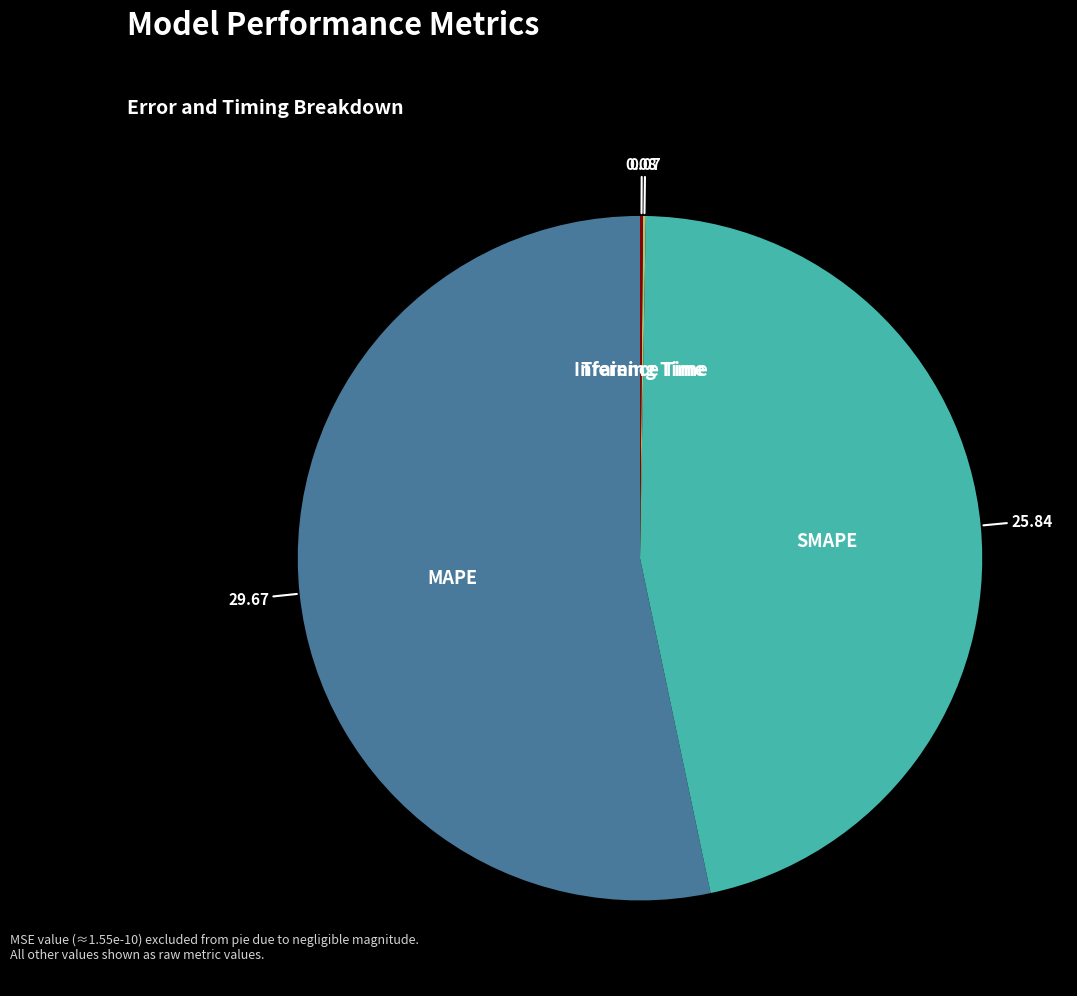

Is there any slice that represents more than half of the pie?

Yes